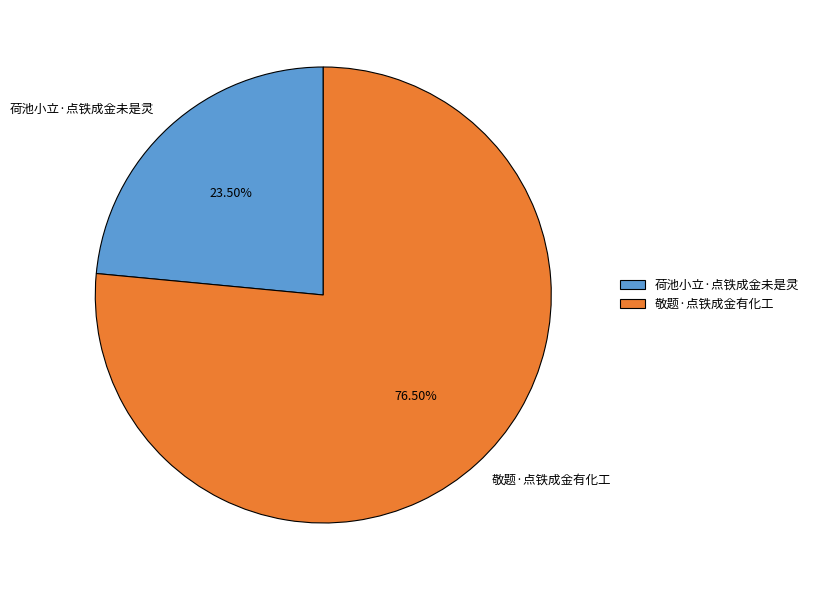

Is 敬题·点铁成金有化工 the majority of the pie?

Yes